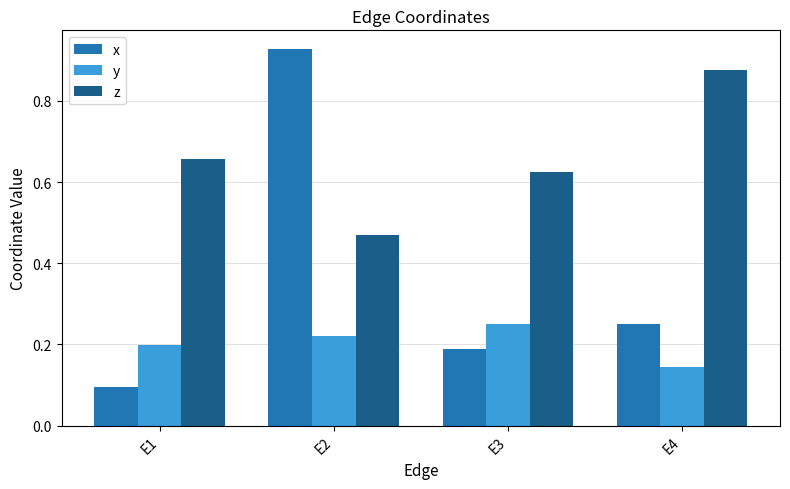

How many bars are there in each group?

3